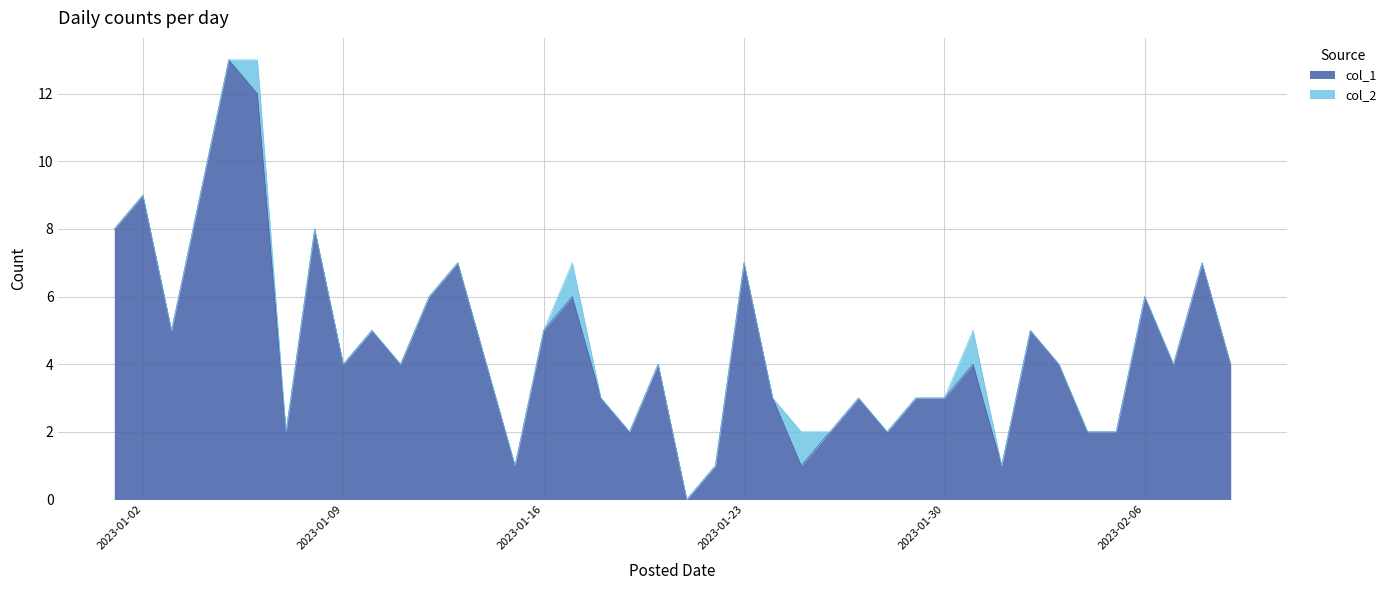

What is the sum of all values?

181